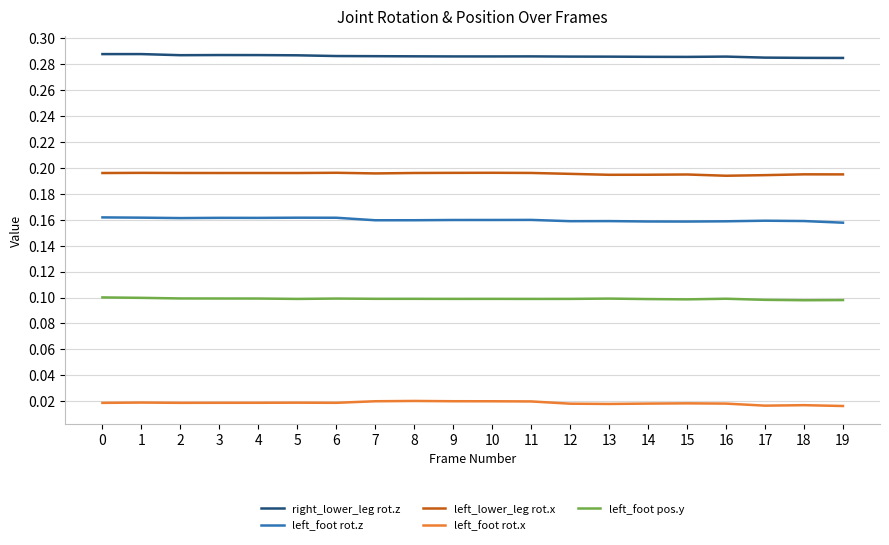

The value of right_lower_leg rot.z at 10 is 0.5. True or false?

False